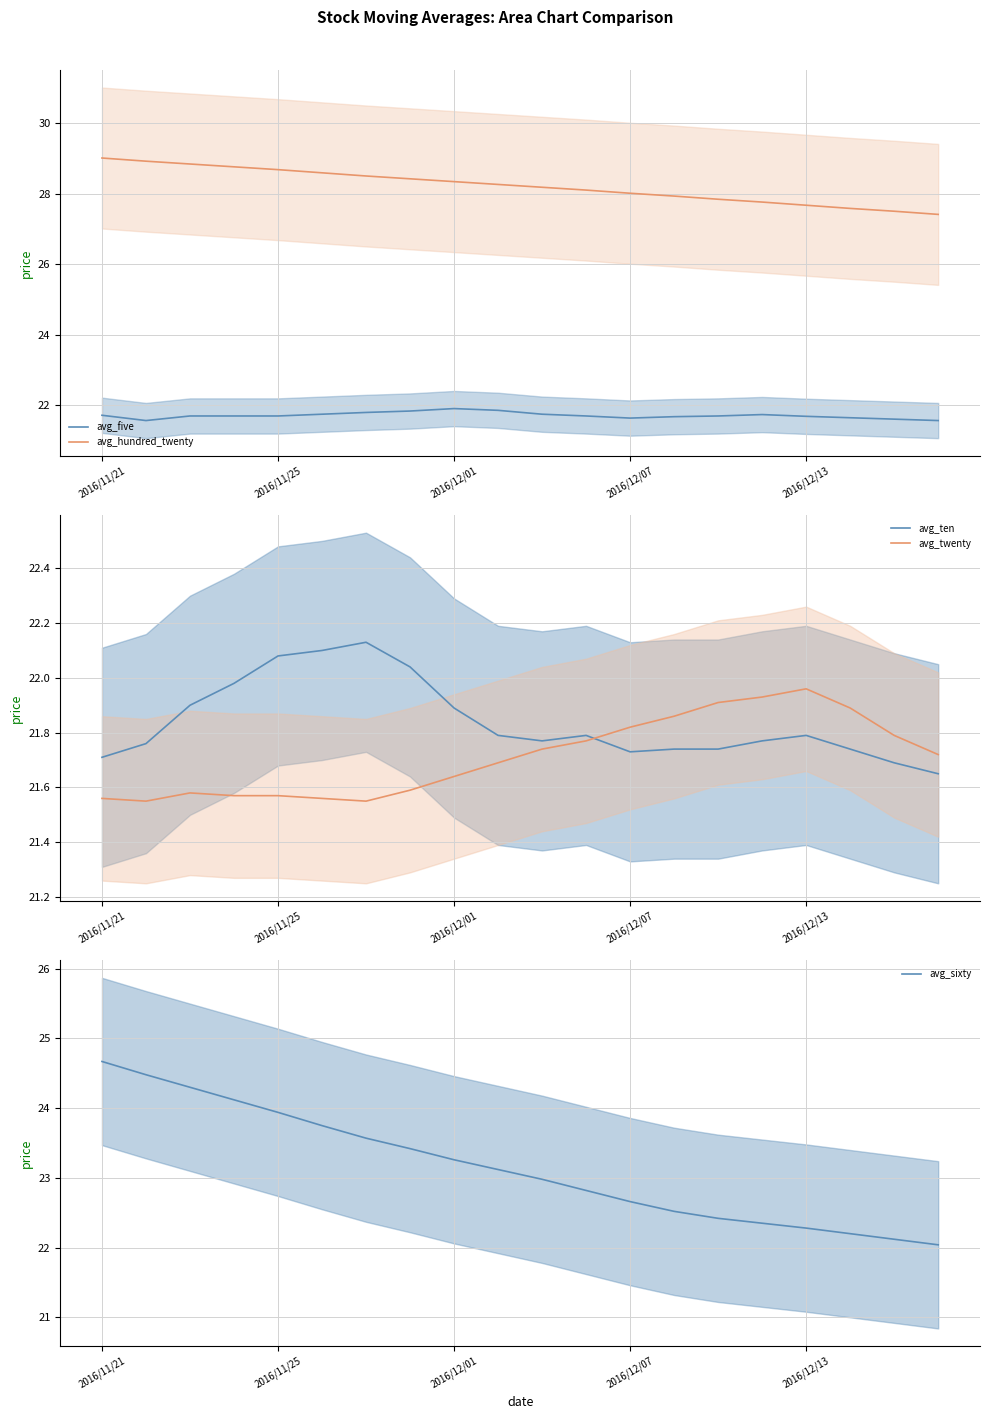

What is the value of the avg_five point at the 16th from the left?

21.7